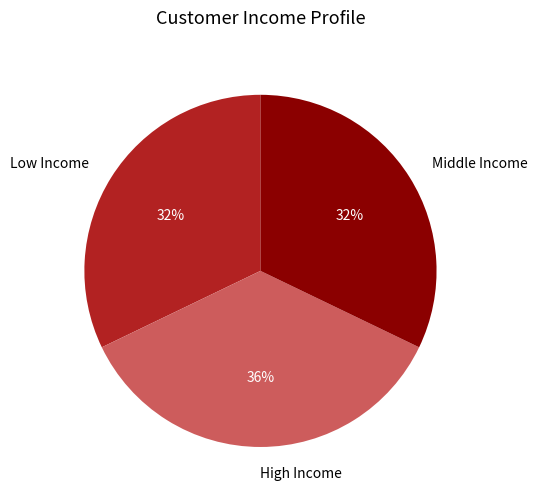

Is the sum of Low Income and Middle Income greater than half?

Yes